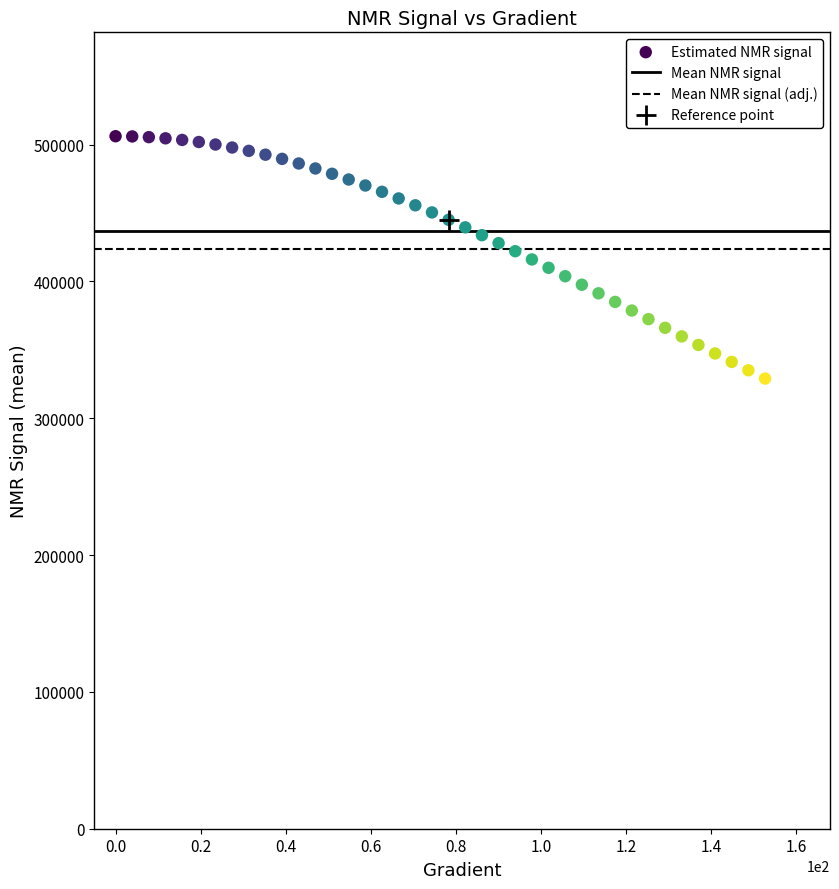

What is the range of X values (max minus min)?

152.6